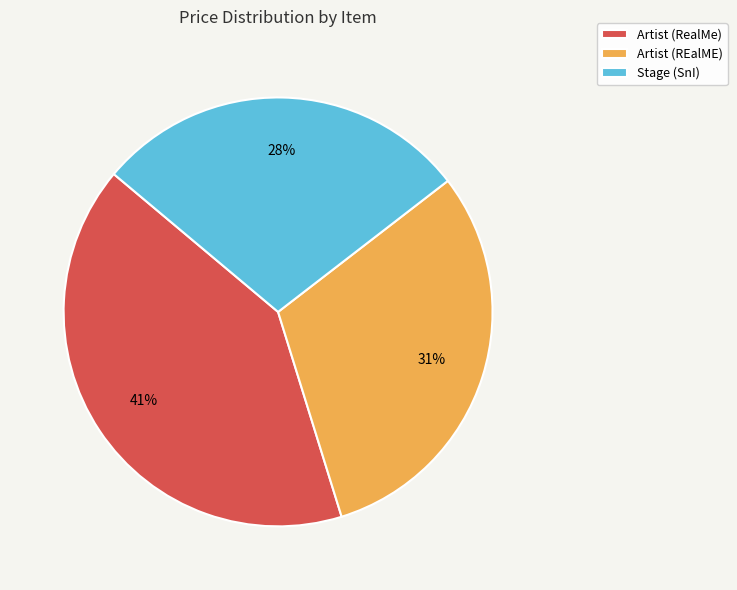

How many segments does this pie chart have?

3